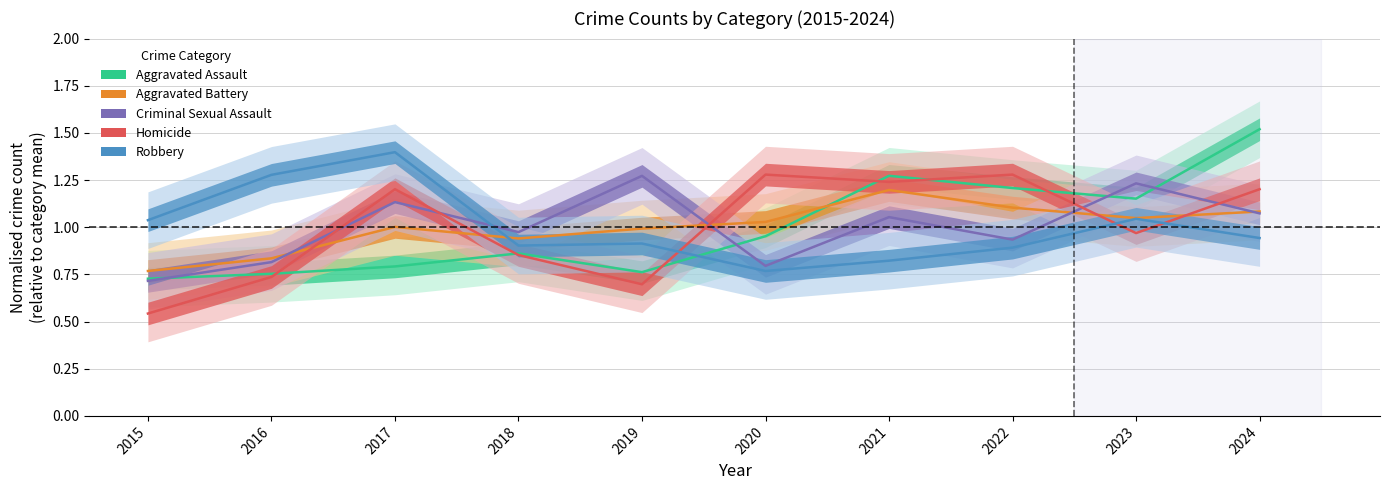

True or false: Robbery and Aggravated Assault cross at least once.

True